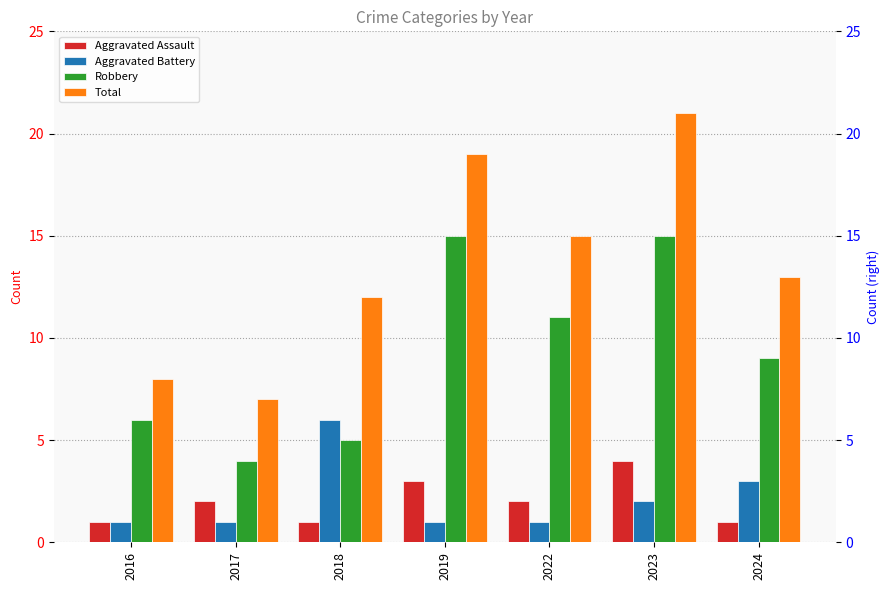

The Aggravated Battery series shows 1 at 2022. True or false?

False